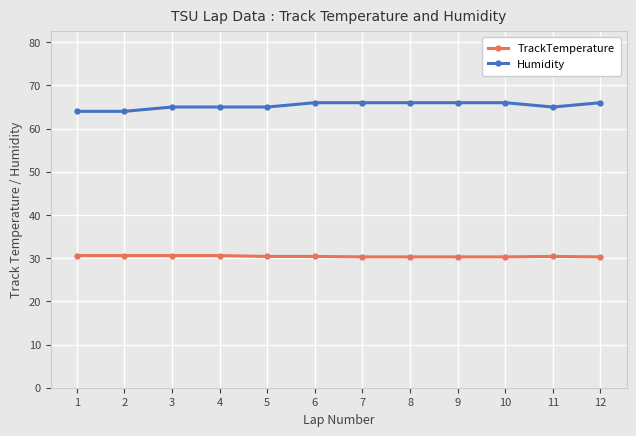

At how many categories does at least one series exceed 38?

12